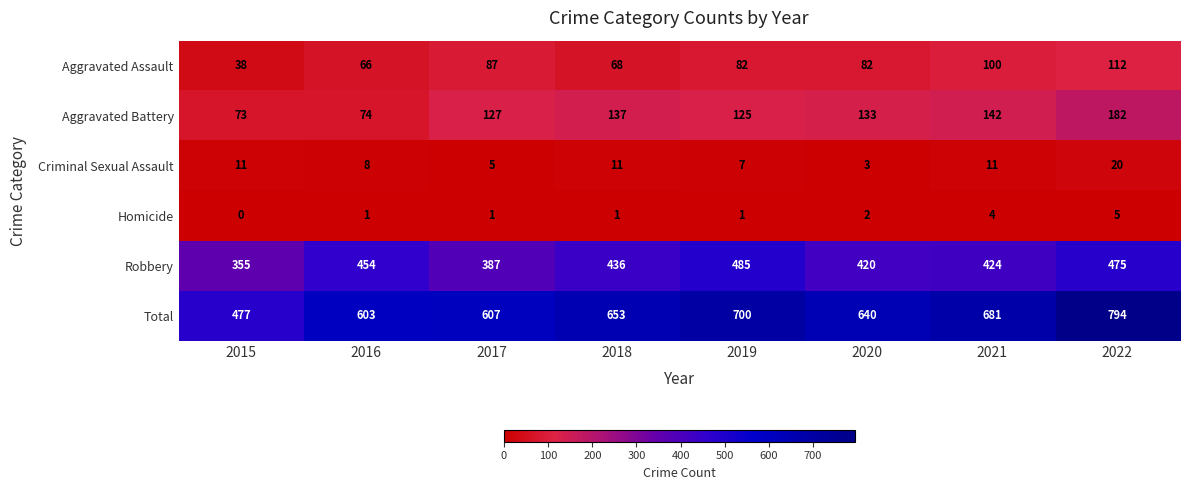

Rank the series by their maximum value, from lowest to highest.

Homicide, Criminal Sexual Assault, Aggravated Assault, Aggravated Battery, Robbery, Total